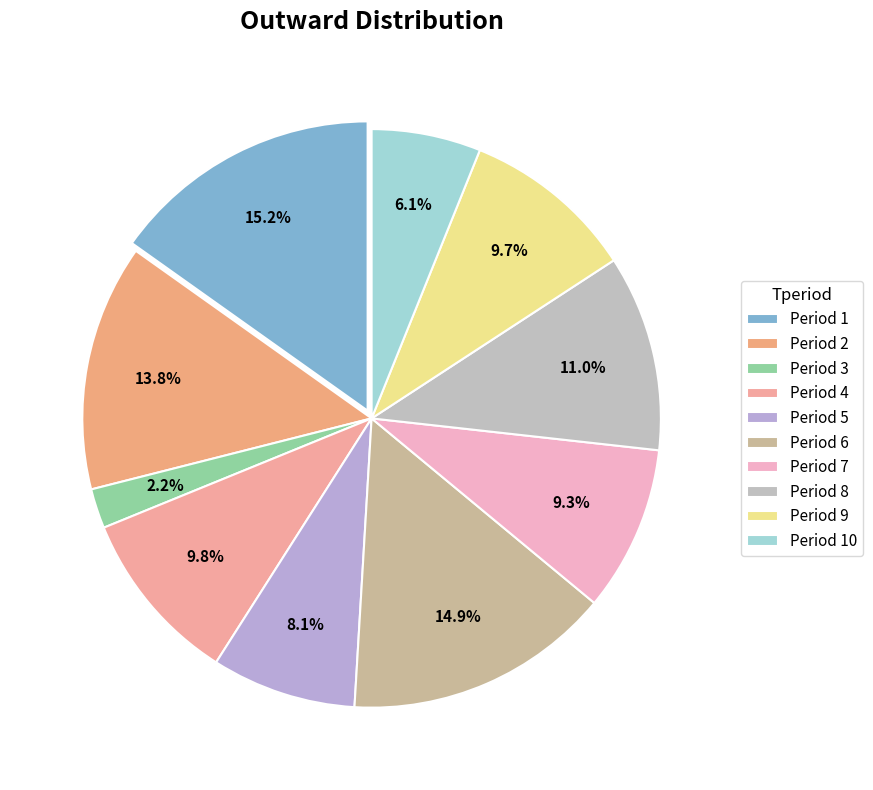

How many segments does this pie chart have?

10